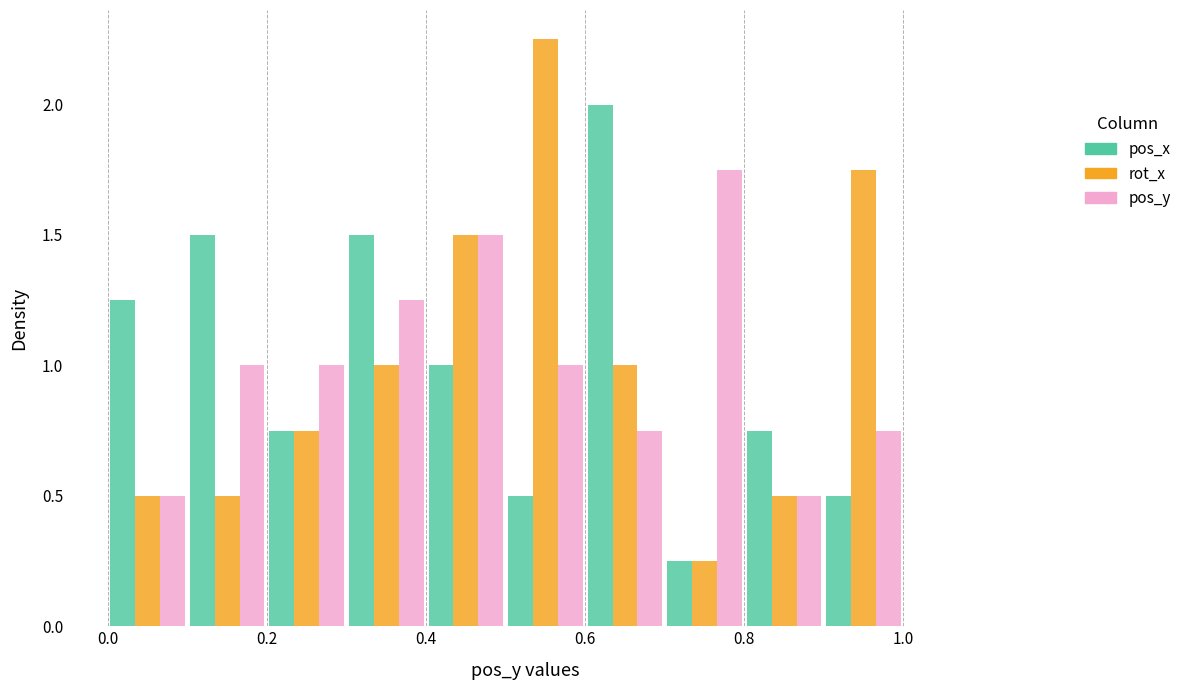

In the rot_x series, which range on the x-axis has the tallest bar?

0.5 to 0.6